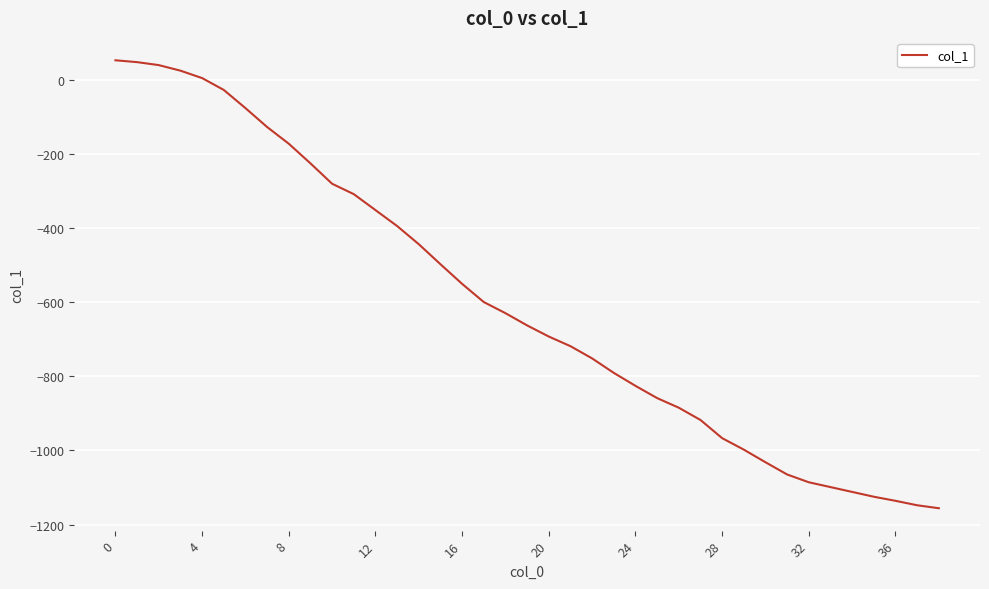

What is the minimum value shown in the chart?

-1156